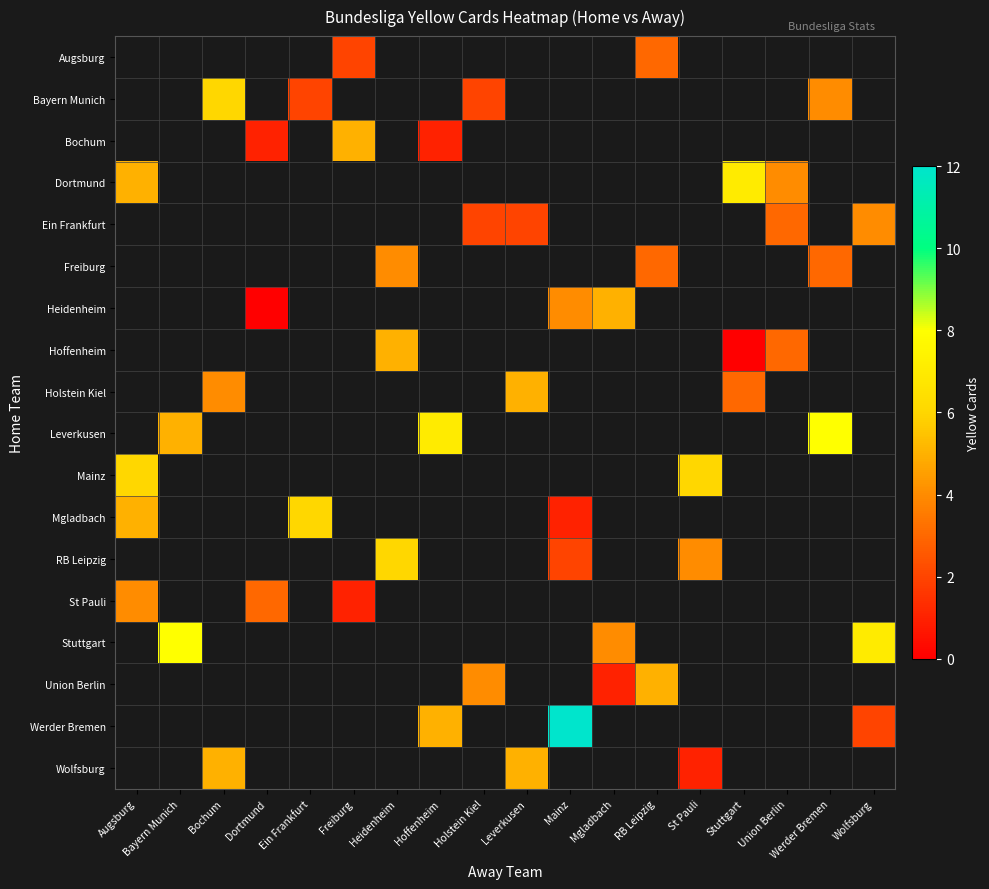

What is the greatest value displayed?

12.0